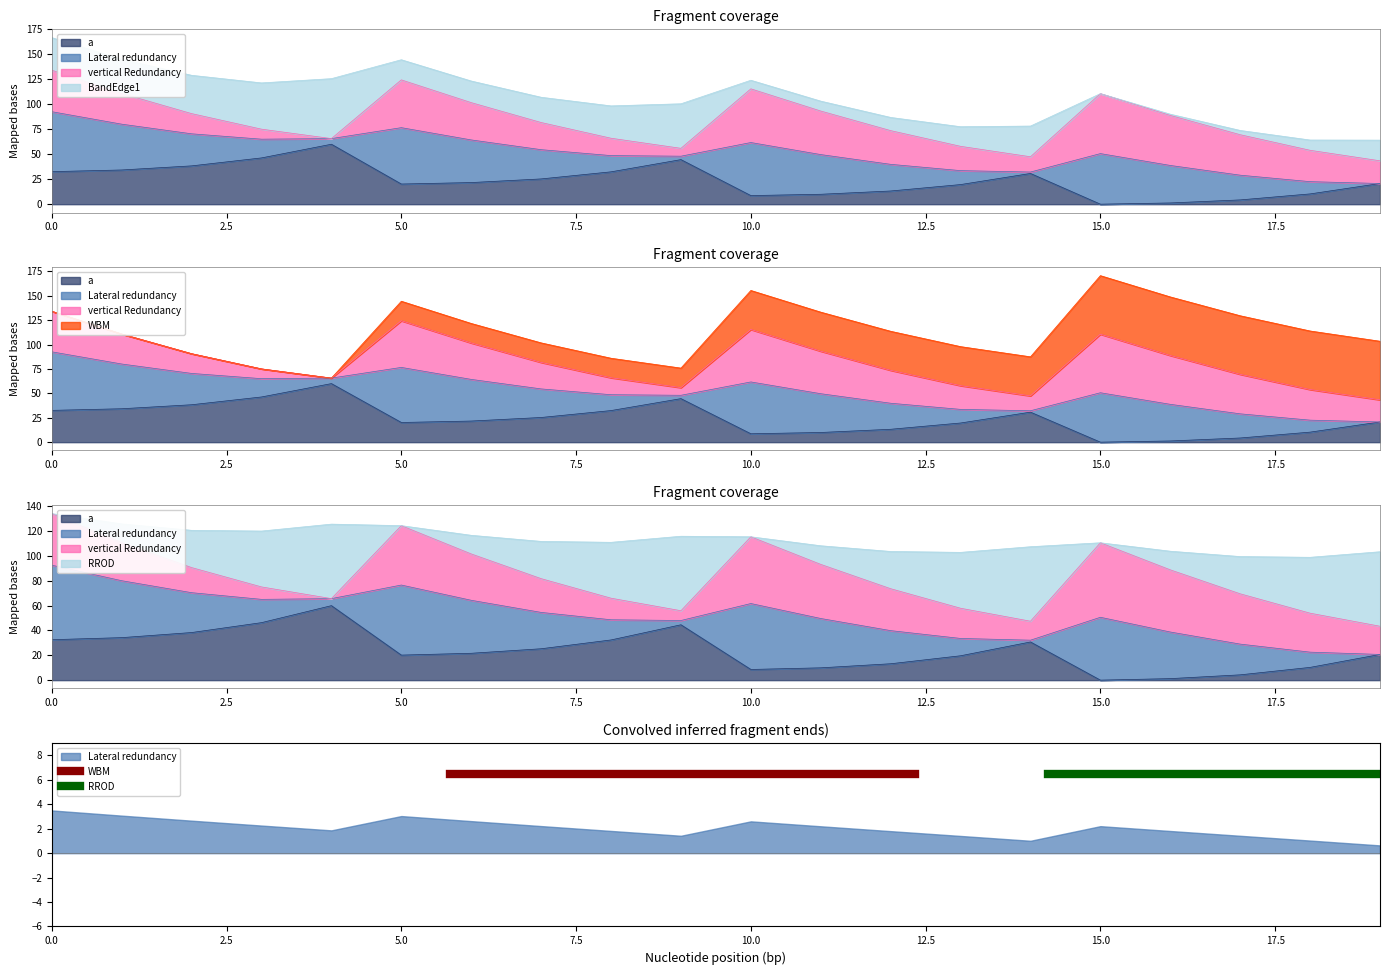

What is the difference between the BandEdge1 values at 17 and 2?

34.1